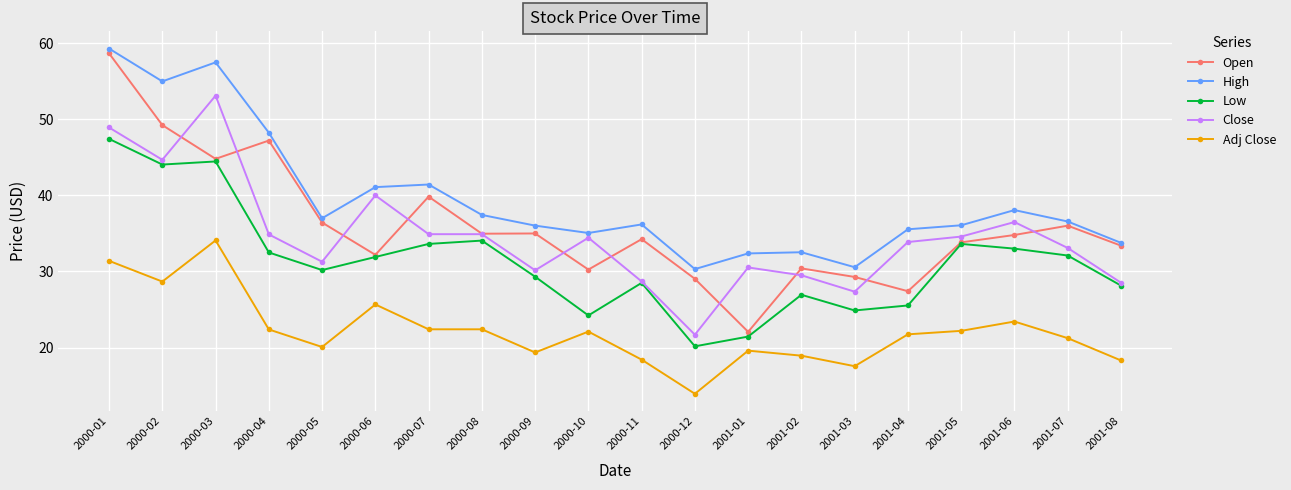

At which label does Close reach its peak?

2000-03